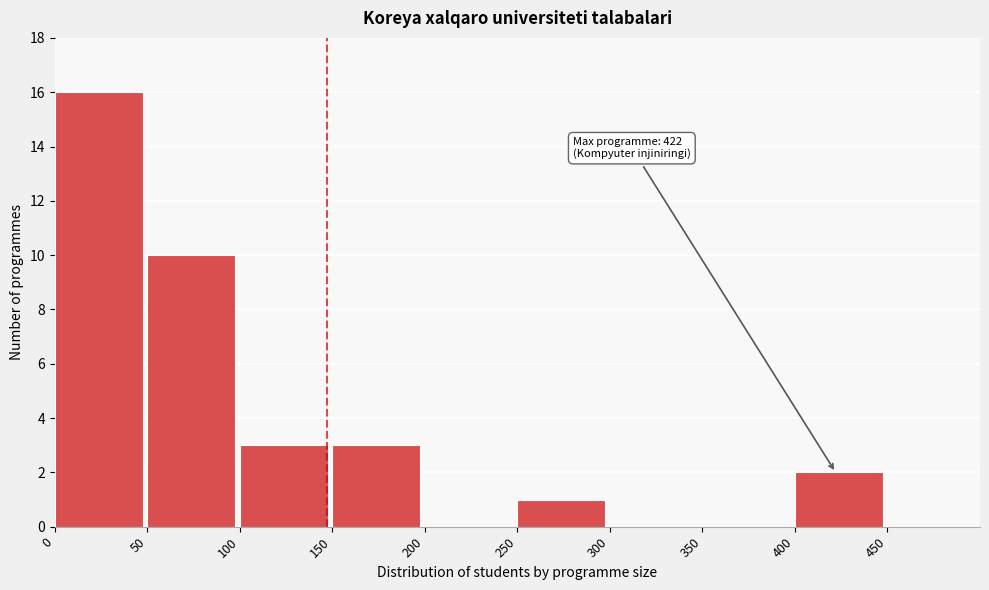

Over which range of the x-axis is the bar tallest?

0 to 50